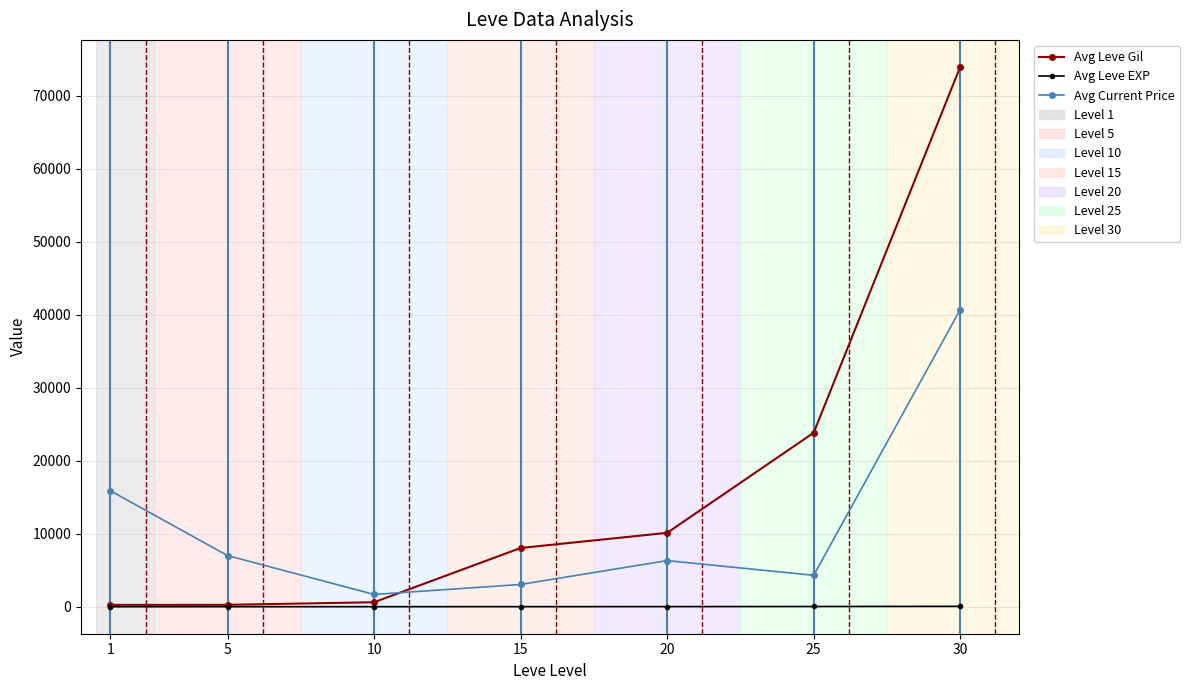

At how many categories does at least one series exceed 64697?

1